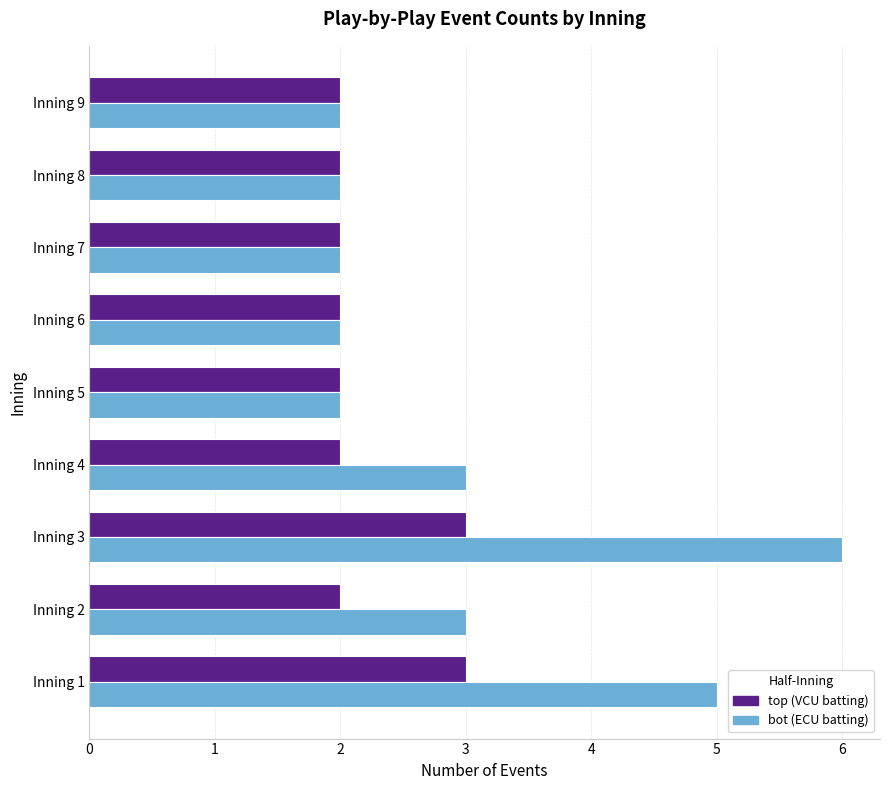

Which category has the highest value across all series?

Inning 3